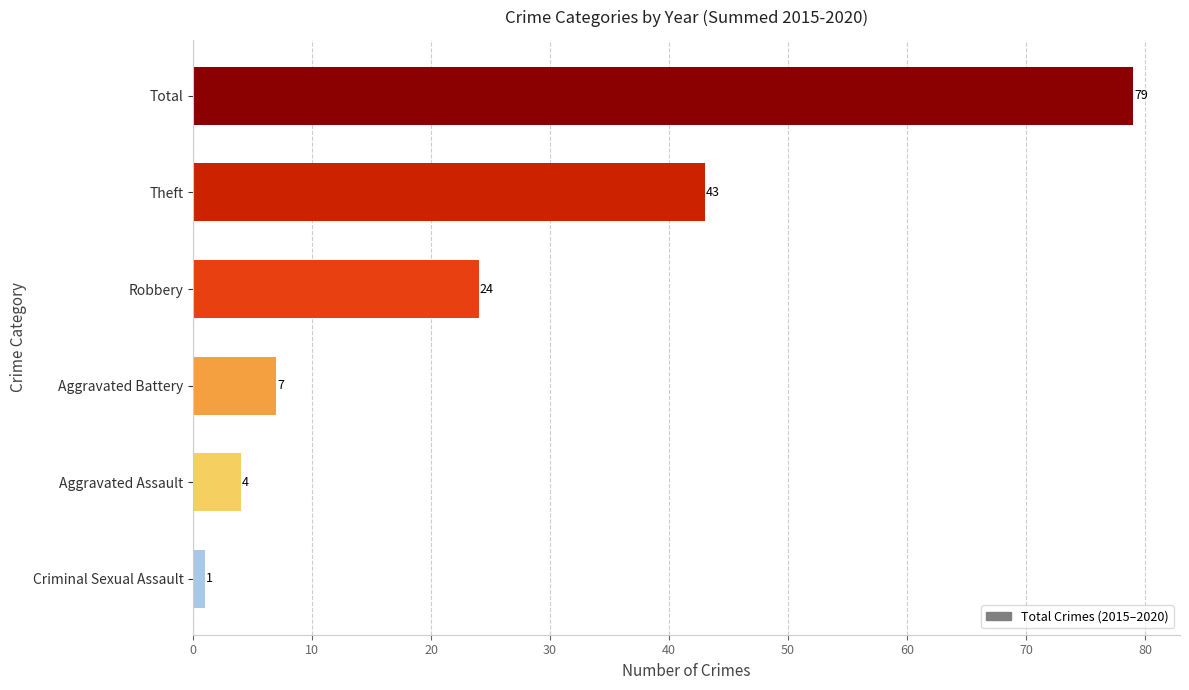

List the labels in order of value, largest first.

Total, Theft, Robbery, Aggravated Battery, Aggravated Assault, Criminal Sexual Assault